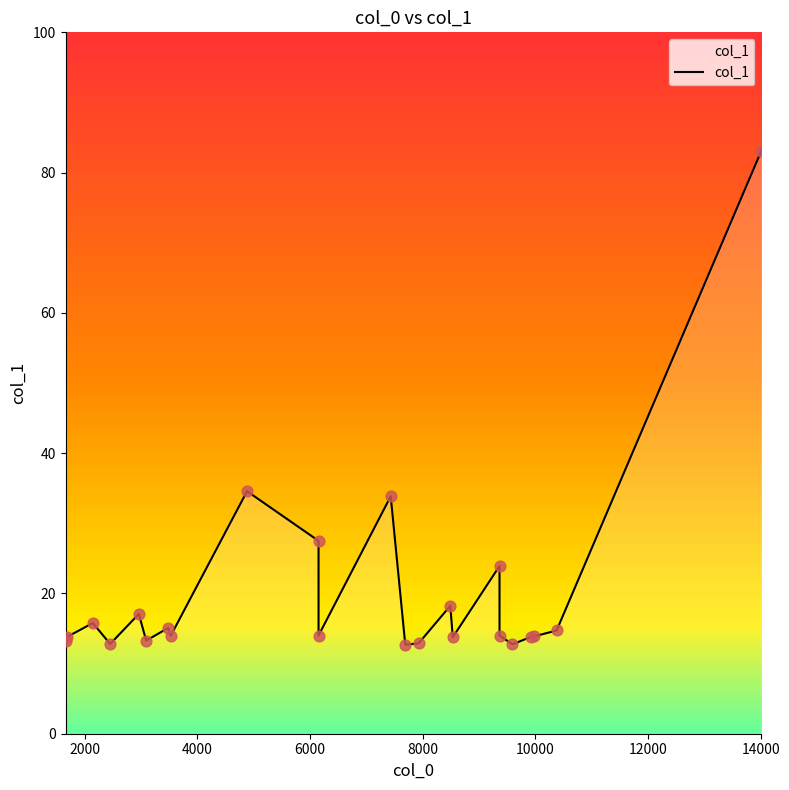

Which has a higher value, 6150.04 or 14012.5?

14012.5